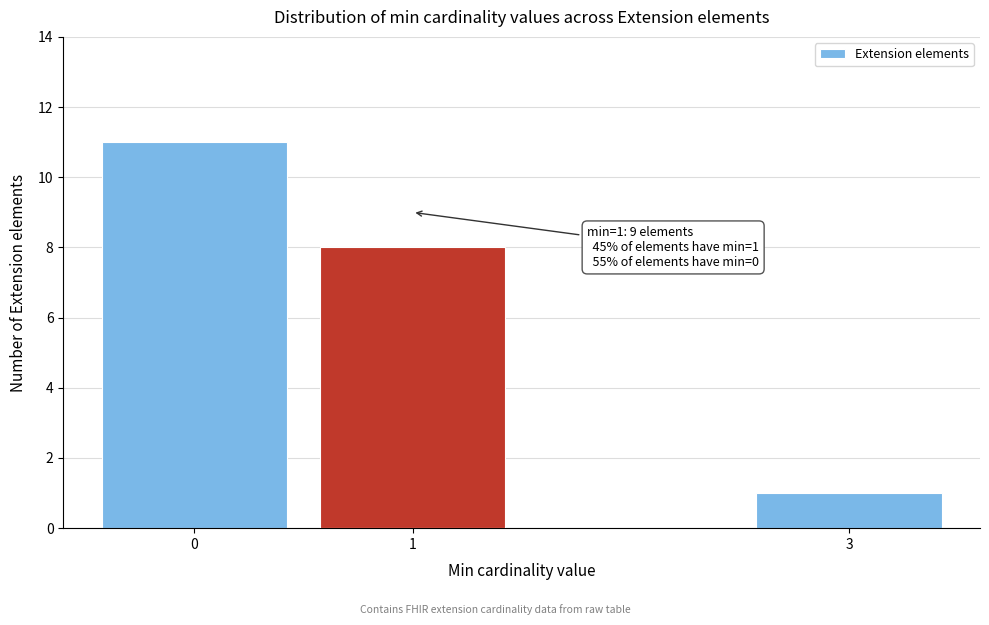

Reading left to right, list all the values displayed in this chart.

11	8	1